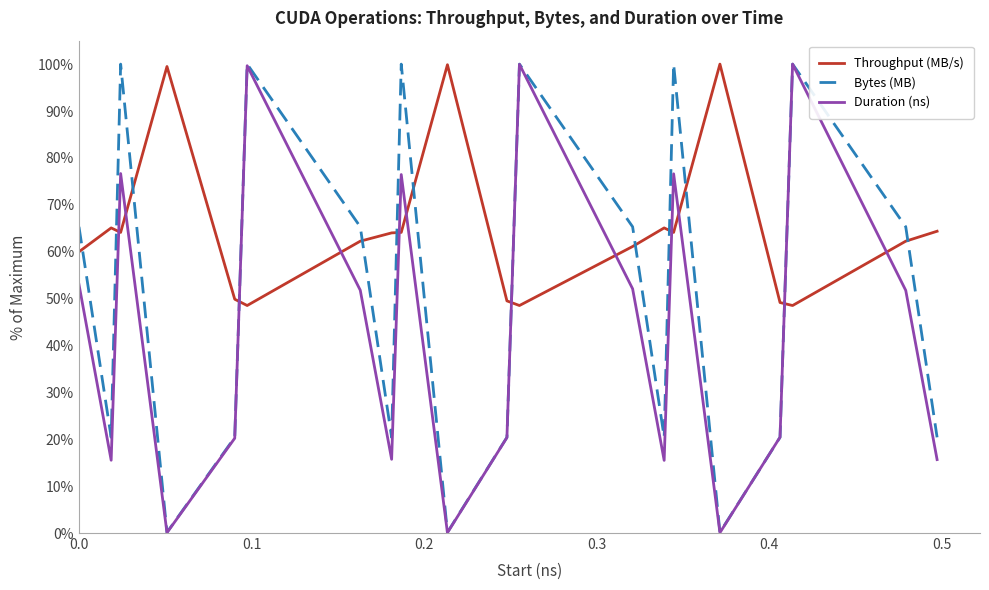

Which series has the largest total across all categories?

Throughput (MB/s)